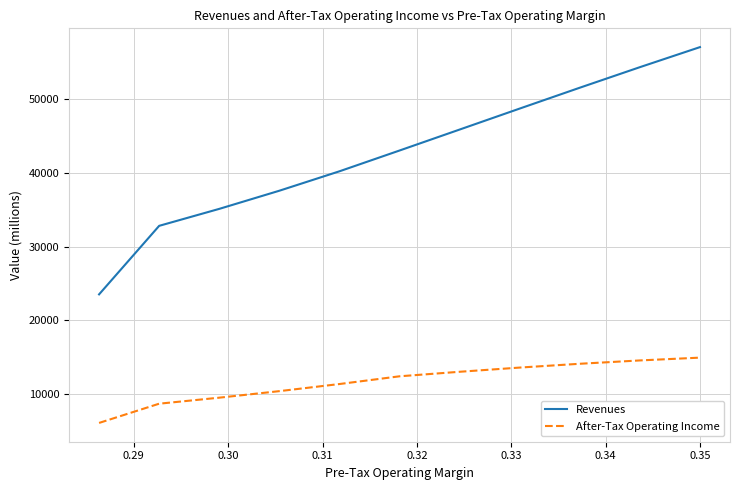

What is the difference between the maximum and minimum values in the After-Tax Operating Income series?

8841.9